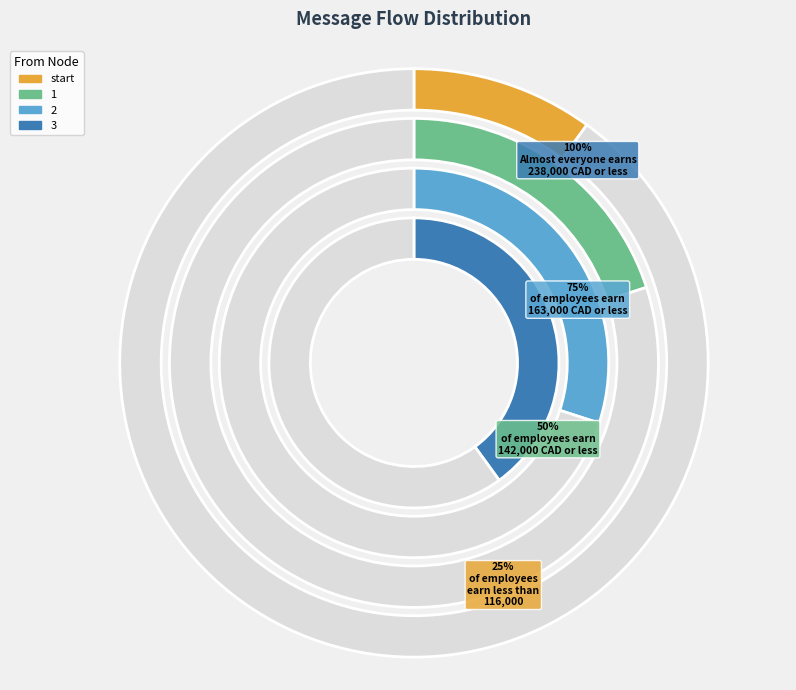

How many slices are in this pie chart?

4